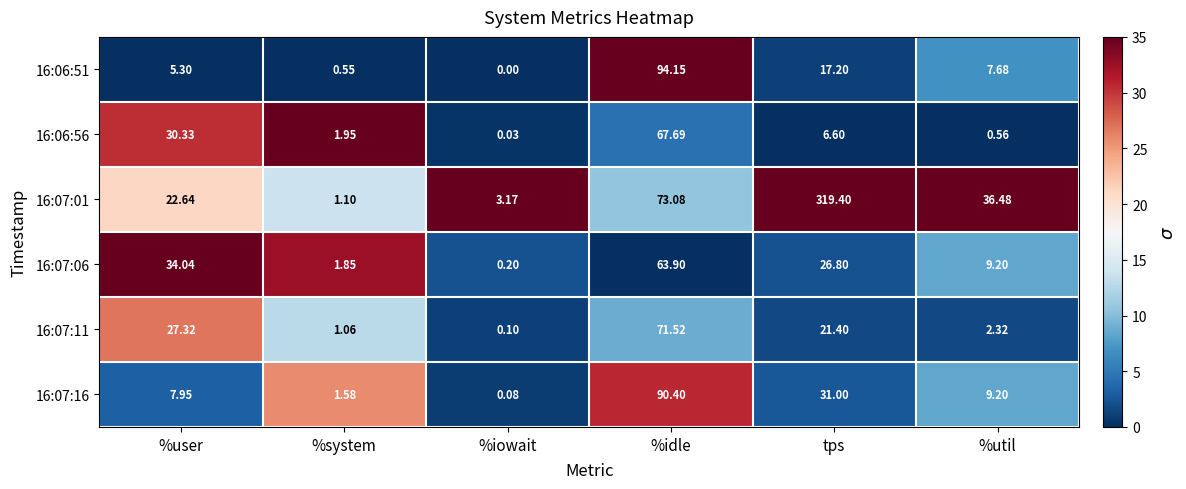

What is the total value across all series at tps?

422.4